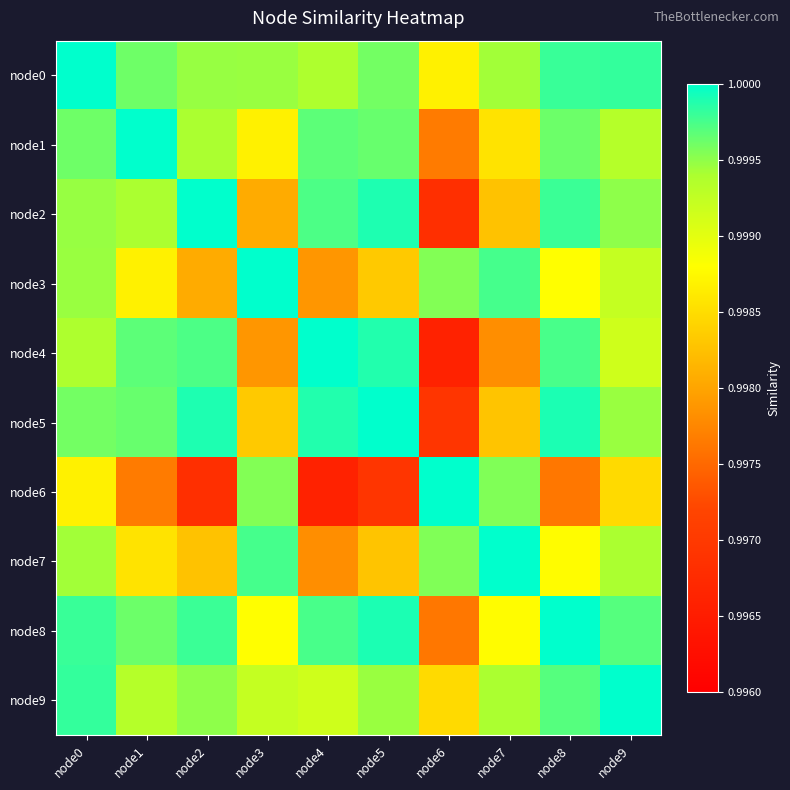

At which category is the sum across all series the highest?

node0